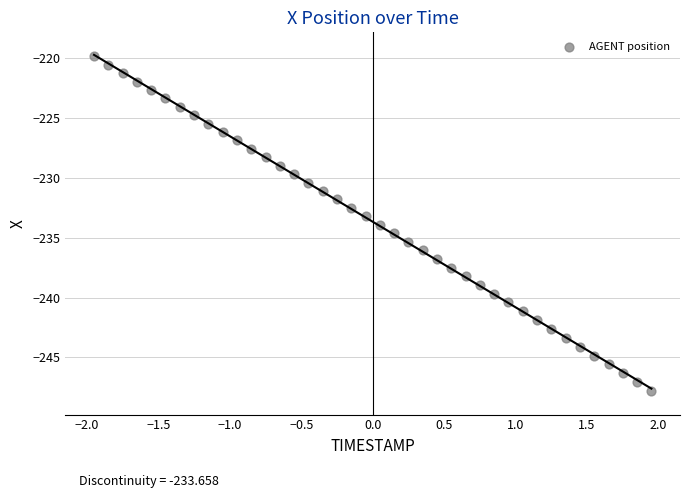

What is the range of X values (max minus min)?

3.9